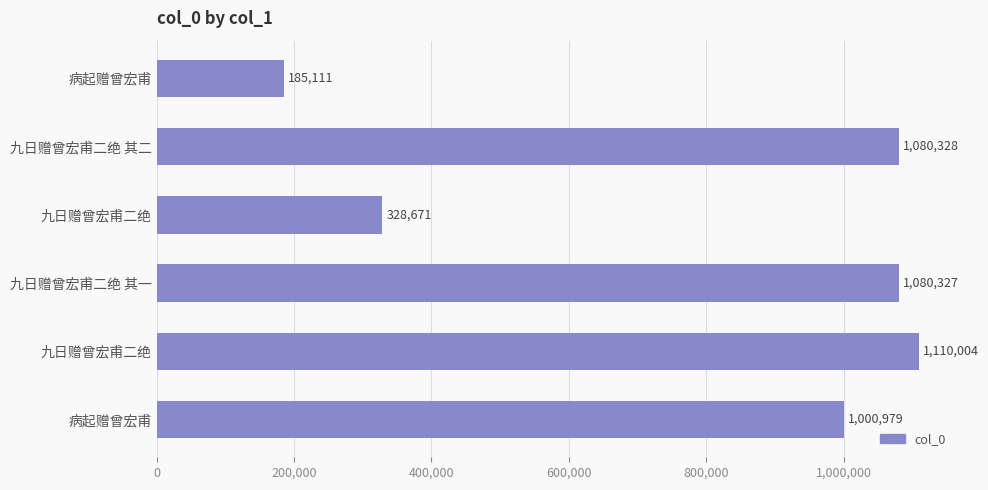

How many bars are there in total?

6